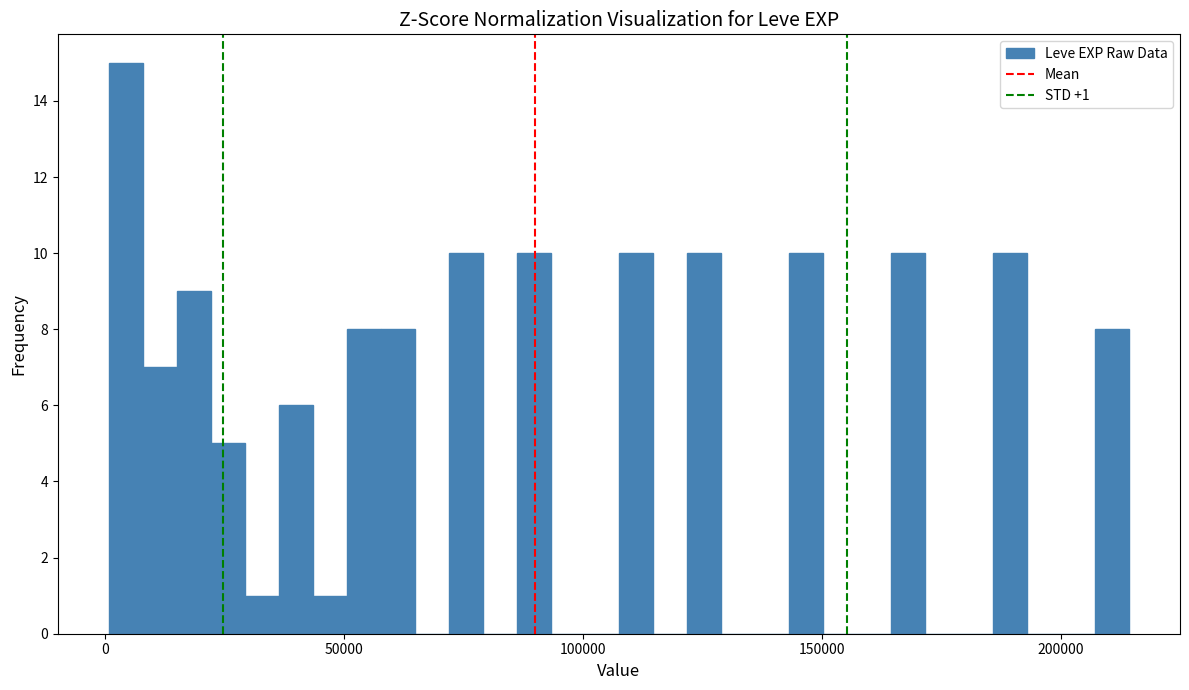

Around what value on the x-axis is the tallest bar? Give the approximate position of its centre, as read against the axis.

5000